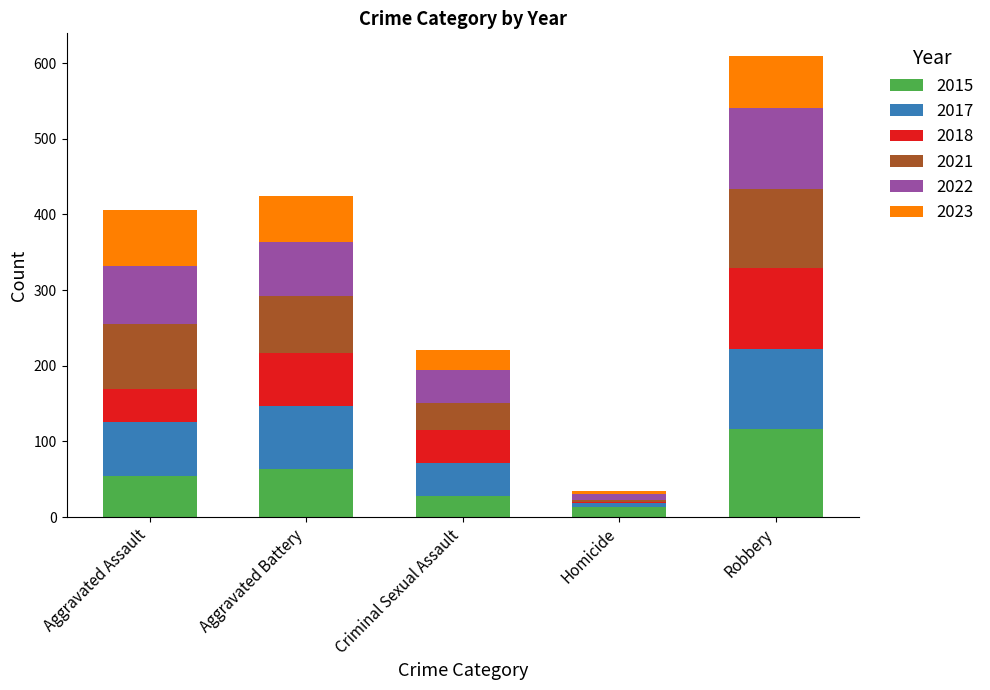

At which category is the sum across all series the highest?

Robbery